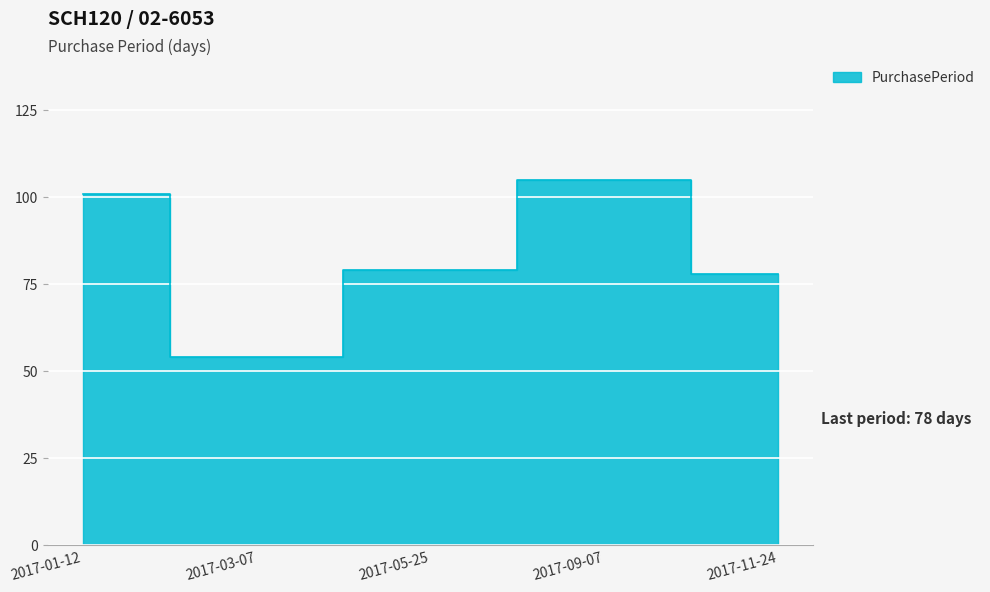

What is the sum of all values?

417